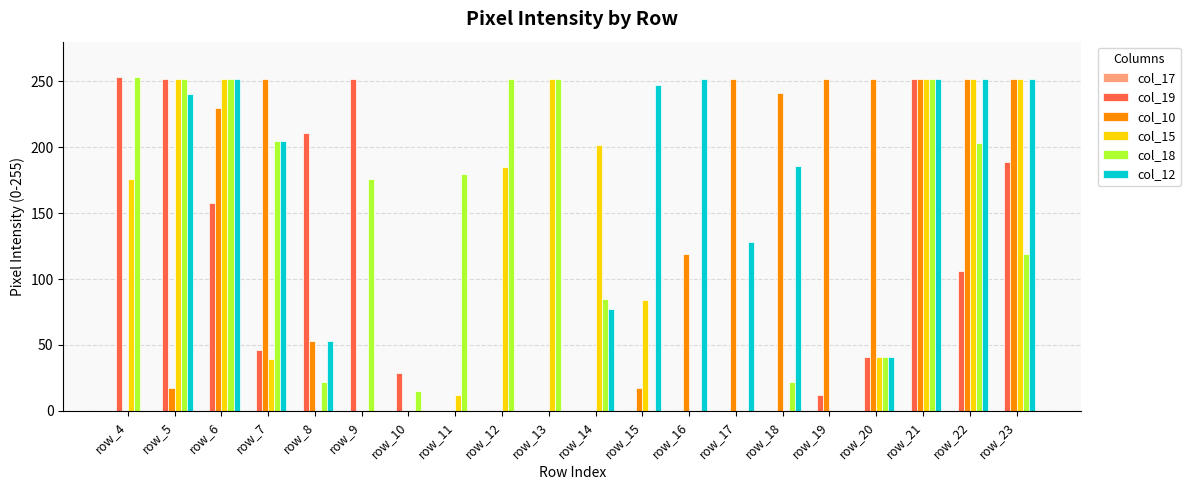

How many groups of bars are there?

20